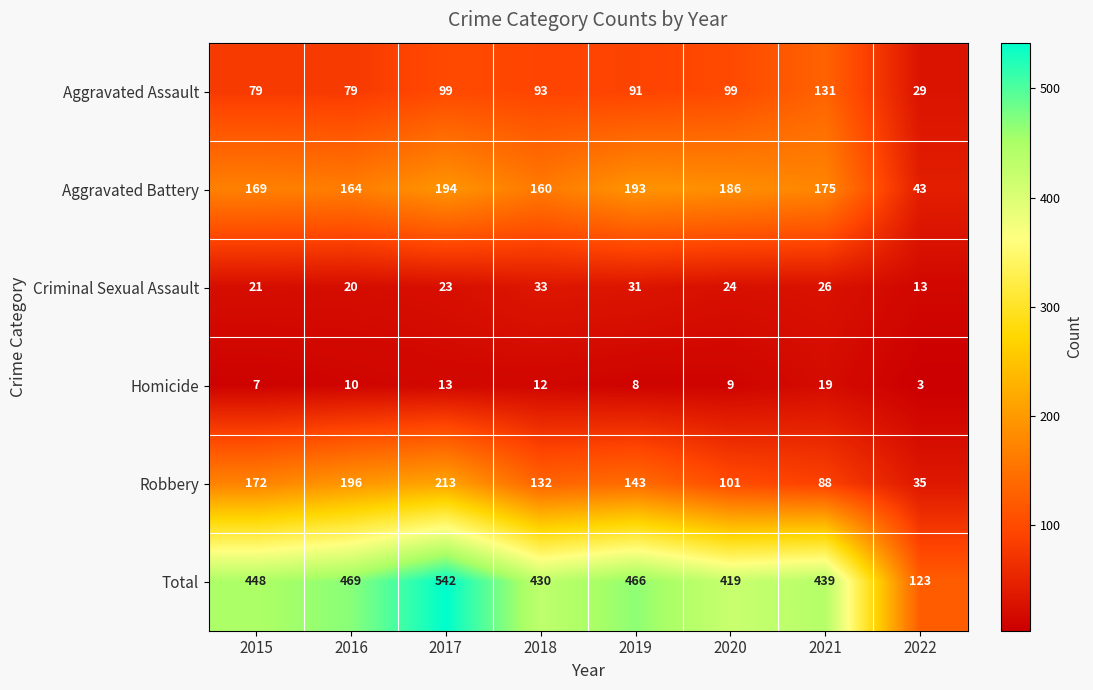

What is the sum of all Aggravated Assault values?

700